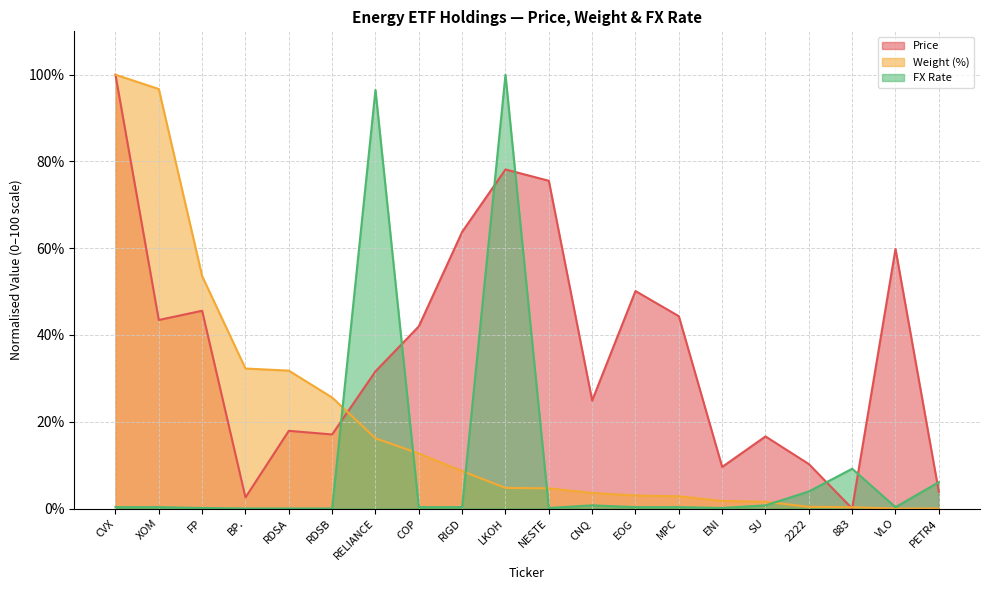

At which label is FX Rate closest to 49?

883